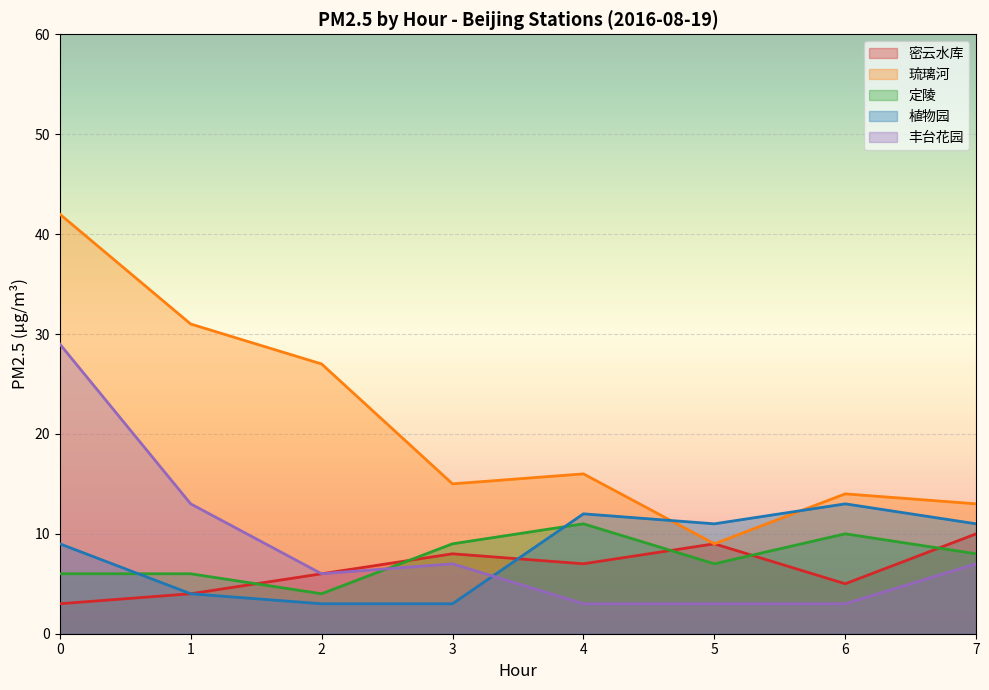

The value of 琉璃河 at 7 is 19. True or false?

False